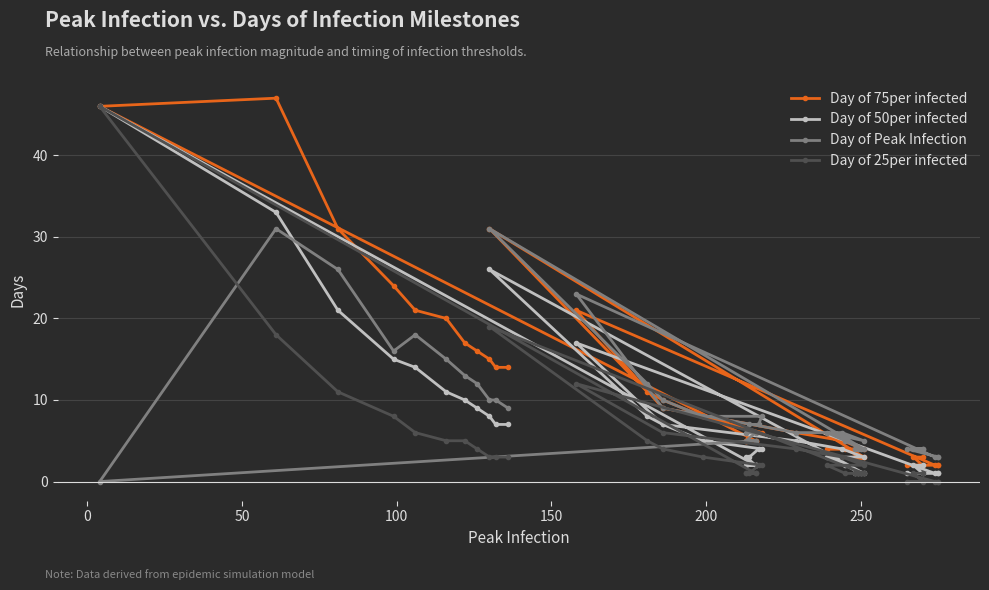

What is the difference between the maximum and minimum values in the Day of 75per infected series?

45